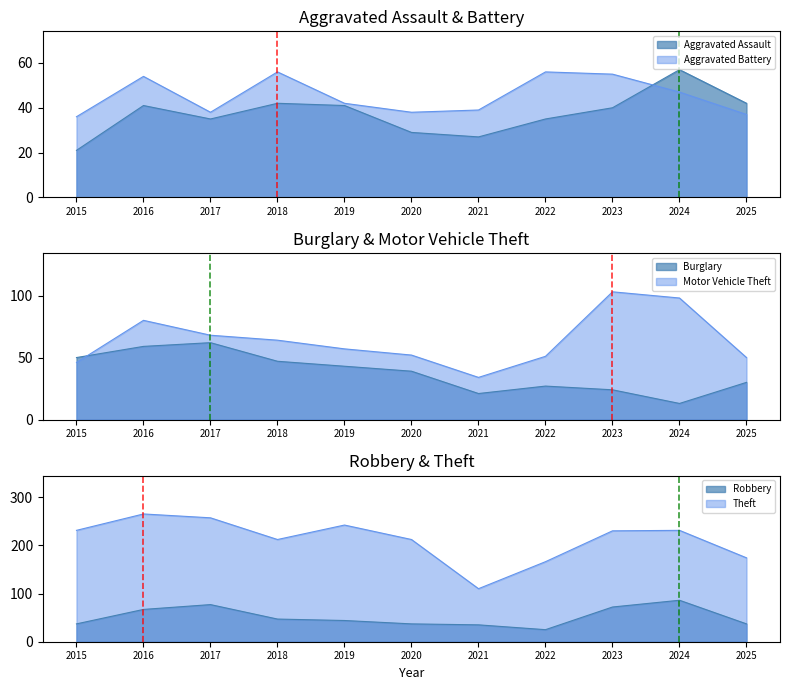

Does the chart have visible grid lines?

No